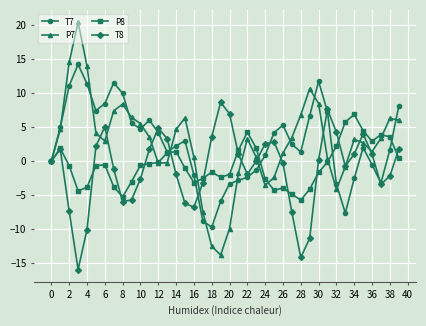

True or false: P8 and T8 intersect in this chart.

True